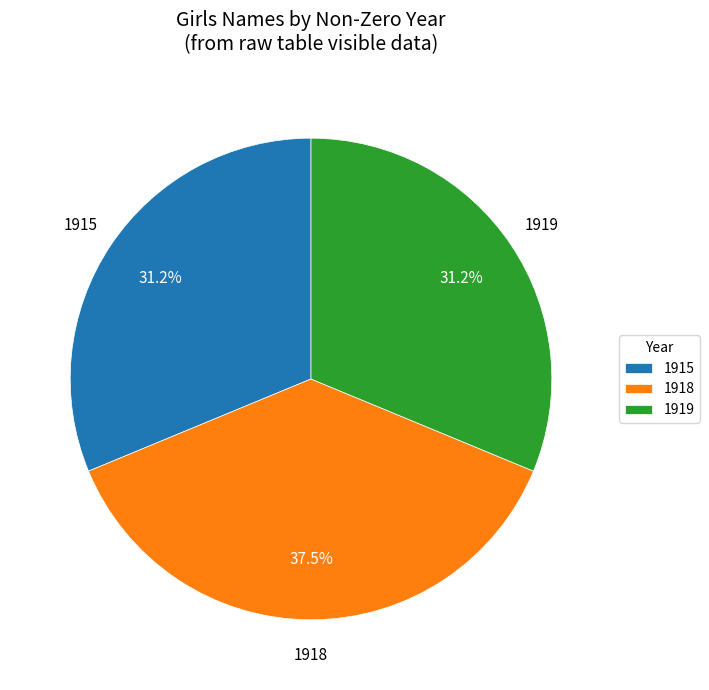

Which has a higher value, 1918 or 1915?

1918